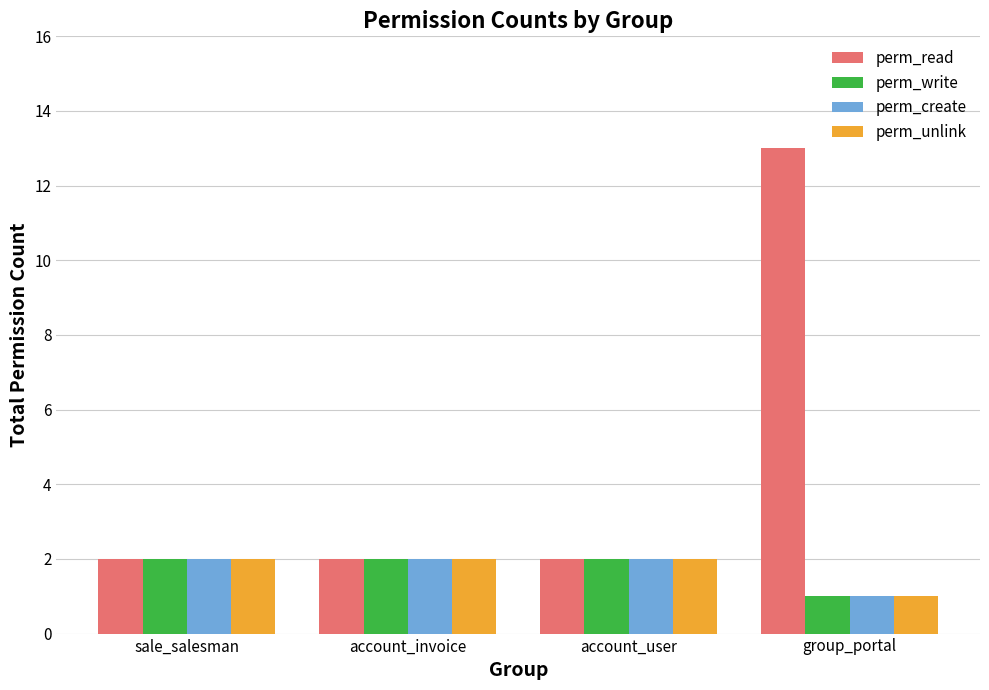

The perm_unlink series shows 2 at account_user. True or false?

True